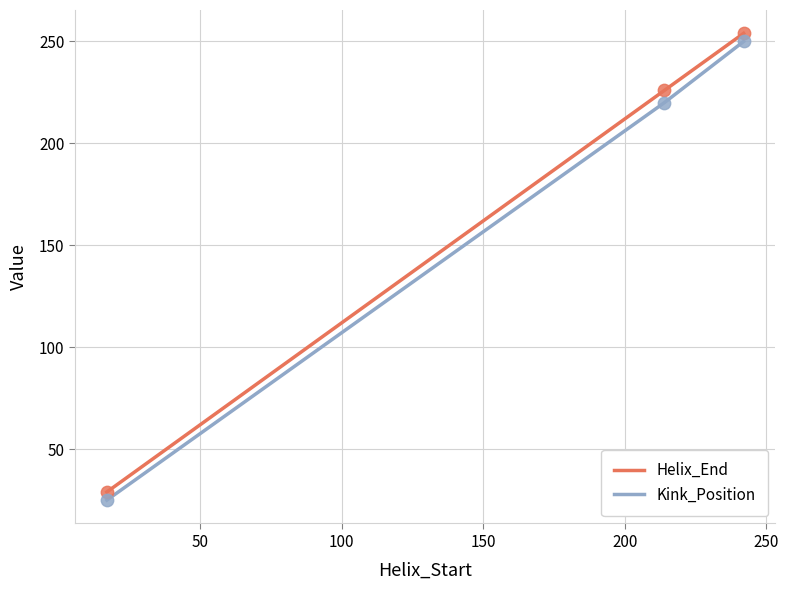

What is the minimum value for Helix_End?

29